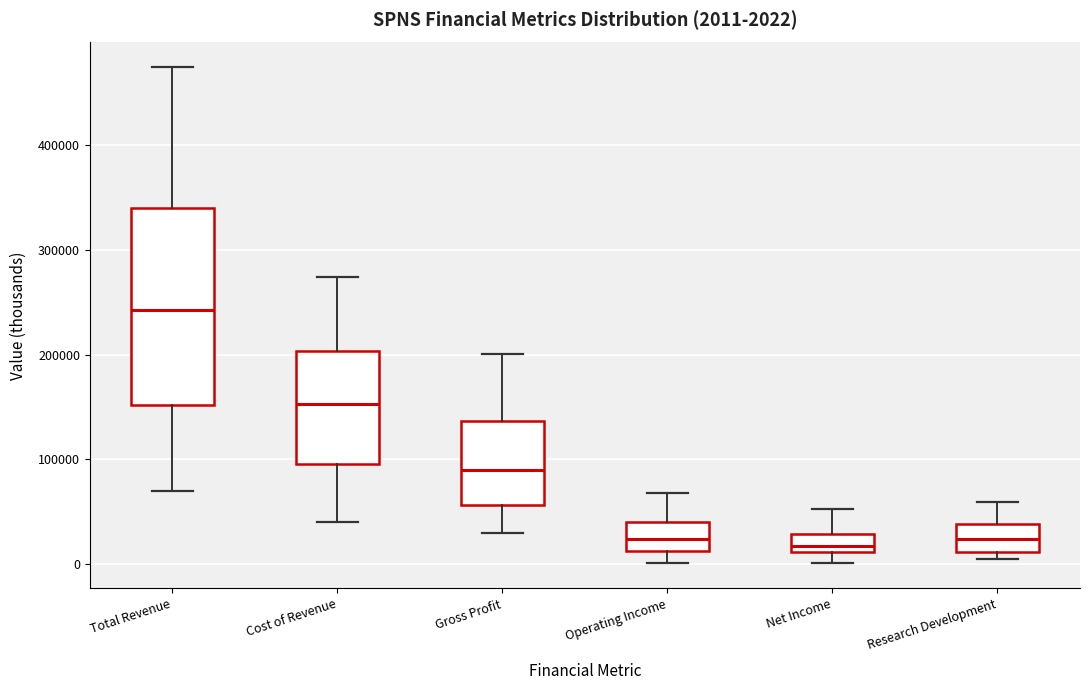

Which box is the tallest, from its lower edge to its upper edge?

Total Revenue